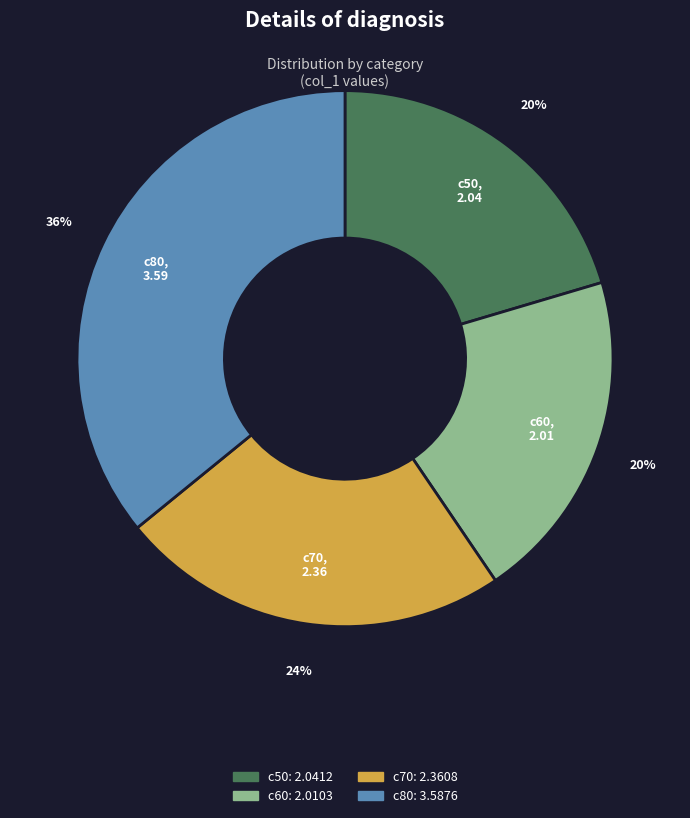

To the nearest percent, what is the difference between the largest and smallest slice percentages?

16%